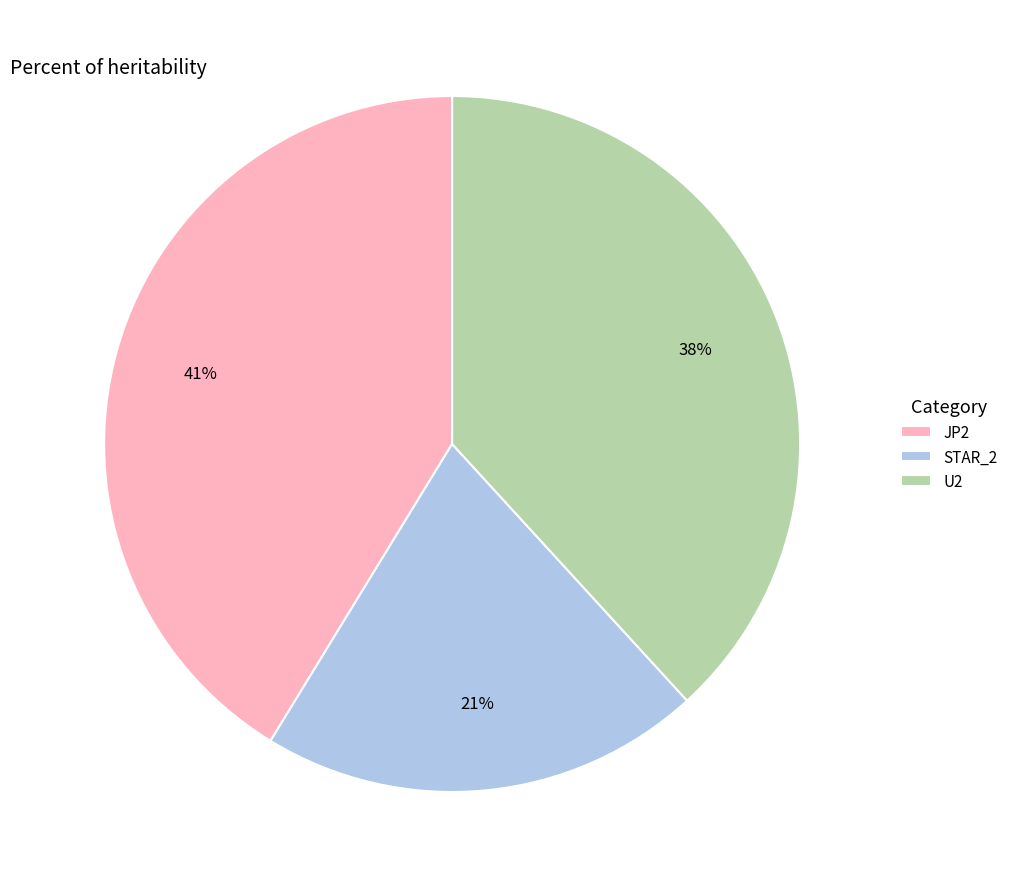

To the nearest percent, what percentage of the pie is JP2?

41%